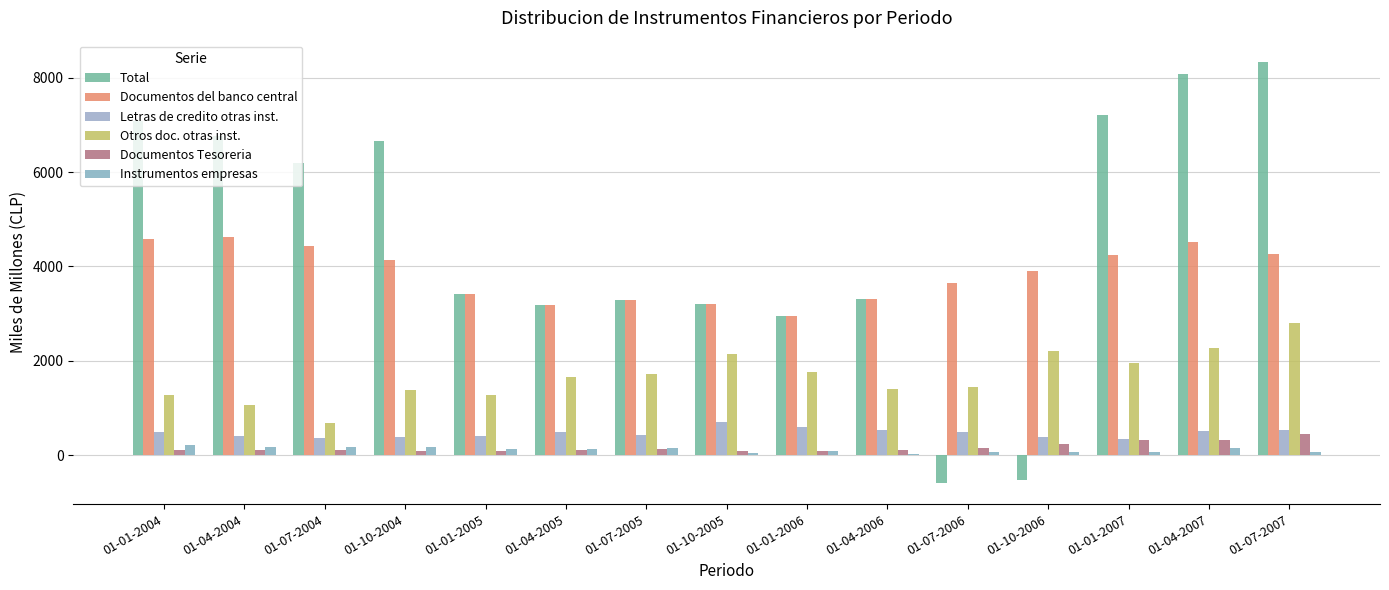

Reading left to right, what are all the values shown in this chart?

Total: 01-01-2004=7094	01-04-2004=6777	01-07-2004=6197	01-10-2004=6654	01-01-2005=3425	01-04-2005=3181	01-07-2005=3279	01-10-2005=3206	01-01-2006=2956	01-04-2006=3315	01-07-2006=-593	01-10-2006=-522	01-01-2007=7213	01-04-2007=8085	01-07-2007=8342
Documentos del banco central: 01-01-2004=4587	01-04-2004=4628	01-07-2004=4426	01-10-2004=4137	01-01-2005=3425	01-04-2005=3181	01-07-2005=3279	01-10-2005=3206	01-01-2006=2956	01-04-2006=3315	01-07-2006=3659	01-10-2006=3901	01-01-2007=4249	01-04-2007=4521	01-07-2007=4263
Letras de credito otras inst.: 01-01-2004=497	01-04-2004=404	01-07-2004=358	01-10-2004=379	01-01-2005=414	01-04-2005=480	01-07-2005=421	01-10-2005=703	01-01-2006=603	01-04-2006=526	01-07-2006=498	01-10-2006=392	01-01-2007=348	01-04-2007=516	01-07-2007=523
Otros doc. otras inst.: 01-01-2004=1264	01-04-2004=1064	01-07-2004=687	01-10-2004=1389	01-01-2005=1277	01-04-2005=1662	01-07-2005=1729	01-10-2005=2134	01-01-2006=1767	01-04-2006=1410	01-07-2006=1450	01-10-2006=2208	01-01-2007=1960	01-04-2007=2277	01-07-2007=2806
Documentos Tesoreria: 01-01-2004=98	01-04-2004=100	01-07-2004=104	01-10-2004=94	01-01-2005=89	01-04-2005=101	01-07-2005=118	01-10-2005=94	01-01-2006=94	01-04-2006=98	01-07-2006=143	01-10-2006=232	01-01-2007=313	01-04-2007=329	01-07-2007=441
Instrumentos empresas: 01-01-2004=222	01-04-2004=172	01-07-2004=177	01-10-2004=170	01-01-2005=138	01-04-2005=134	01-07-2005=150	01-10-2005=44	01-01-2006=80	01-04-2006=12	01-07-2006=75	01-10-2006=74	01-01-2007=66	01-04-2007=140	01-07-2007=55